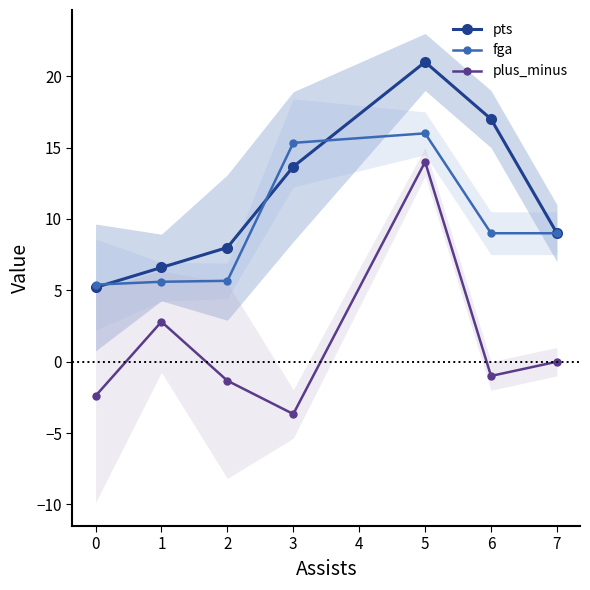

The fga series shows 2.4 at 0. True or false?

False